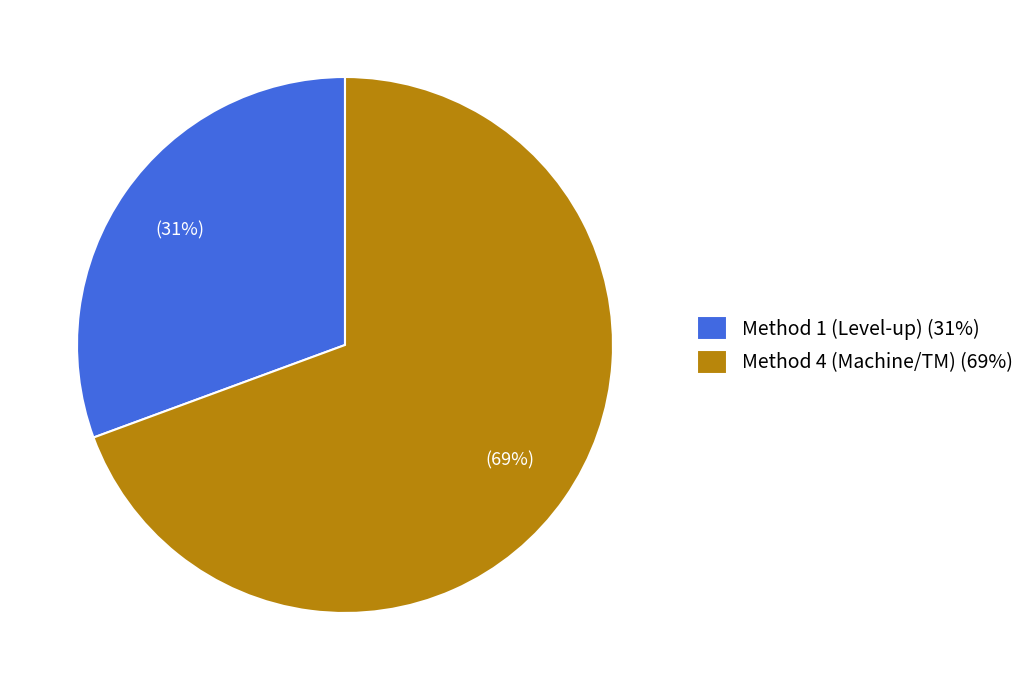

Rank the categories by value from lowest to highest.

Method 1 (Level-up) (31%), Method 4 (Machine/TM) (69%)